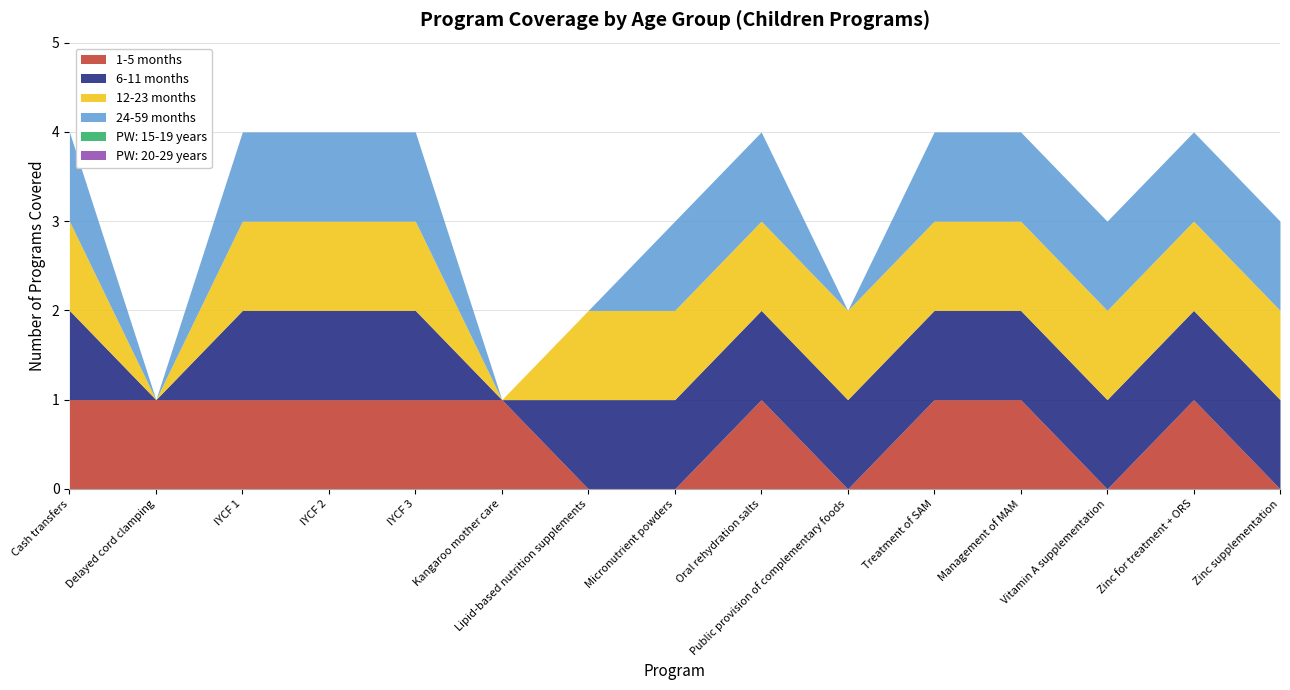

At how many categories does at least one series exceed 0?

15